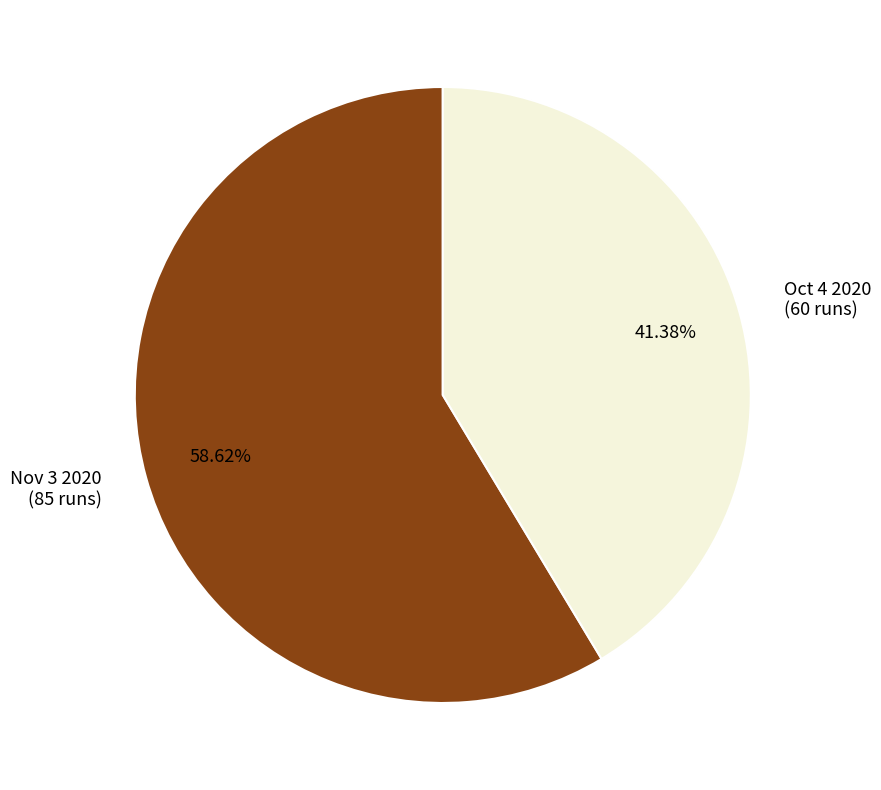

What is the ratio of the value at Nov 3 2020 to the value at Oct 4 2020?

1.4